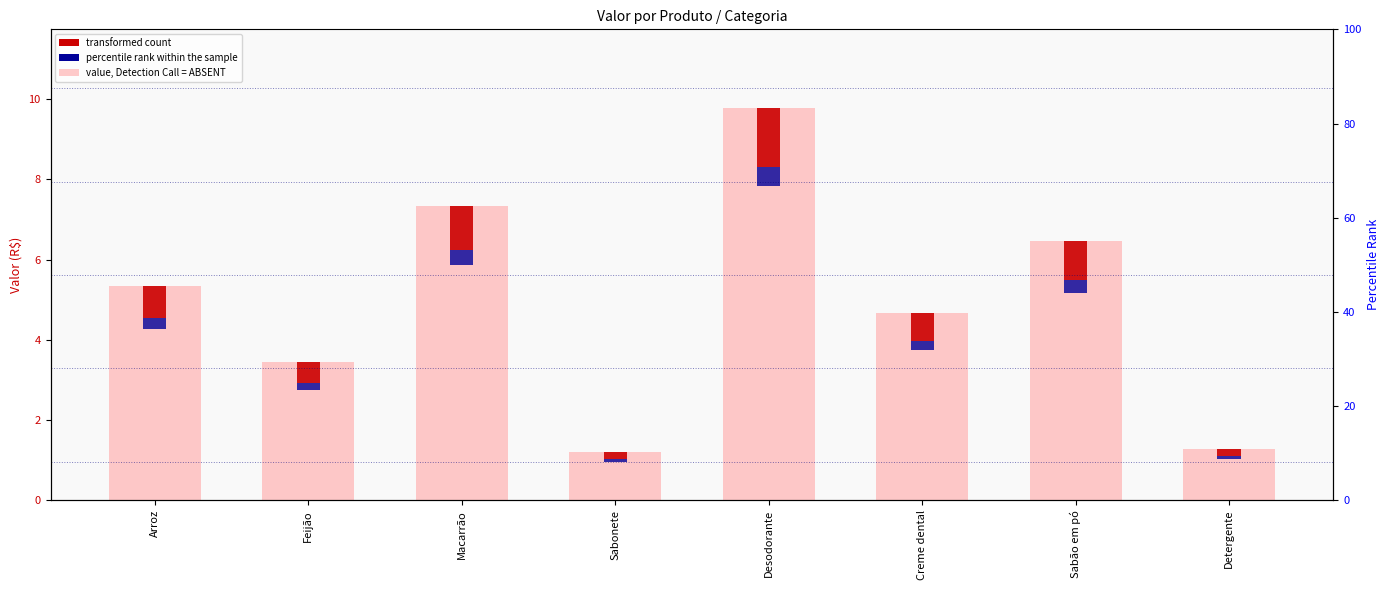

How many bars are there in total?

8